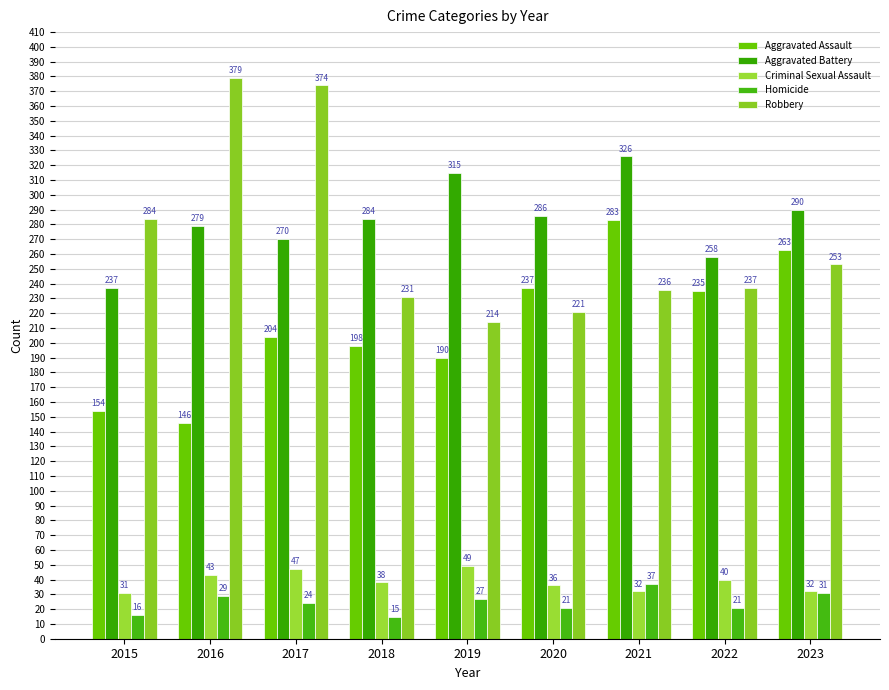

What is the difference between the maximum and minimum values in the Aggravated Battery series?

89